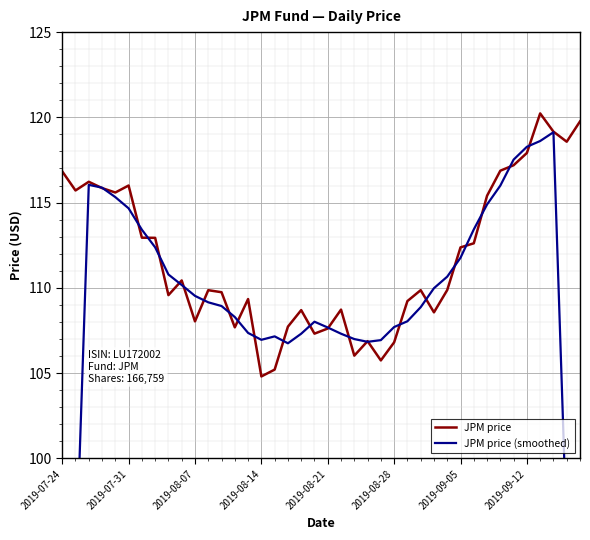

List the series in order of their peak value, lowest first.

JPM price (smoothed), JPM price